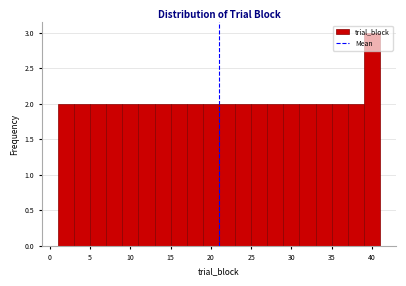

Reading left to right, transcribe this chart: for each bar, give the range it covers on the x-axis and its height. The values are not printed on the chart, so give them approximately, as read against the axis.

1 to 3: 2
3 to 5: 2
5 to 7: 2
7 to 9: 2
9 to 11: 2
11 to 13: 2
13 to 15: 2
15 to 17: 2
17 to 19: 2
19 to 21: 2
21 to 23: 2
23 to 25: 2
25 to 27: 2
27 to 29: 2
29 to 31: 2
31 to 33: 2
33 to 35: 2
35 to 37: 2
37 to 39: 2
39 to 41: 3